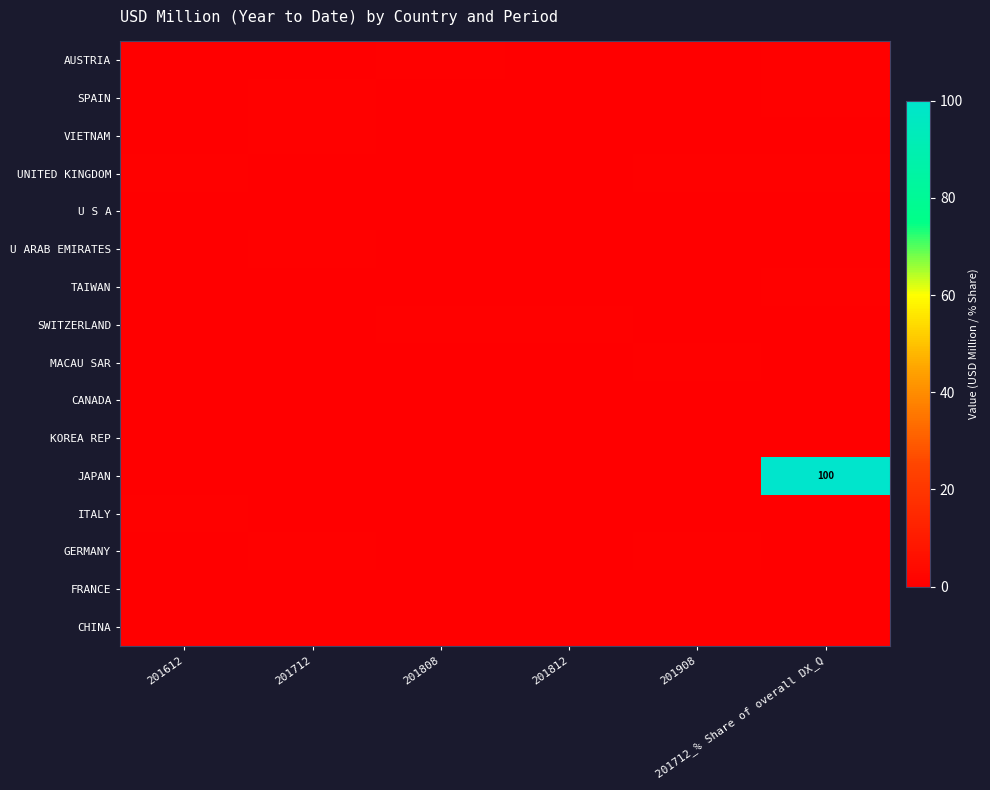

What is the total value across all series at 201612?

4.8